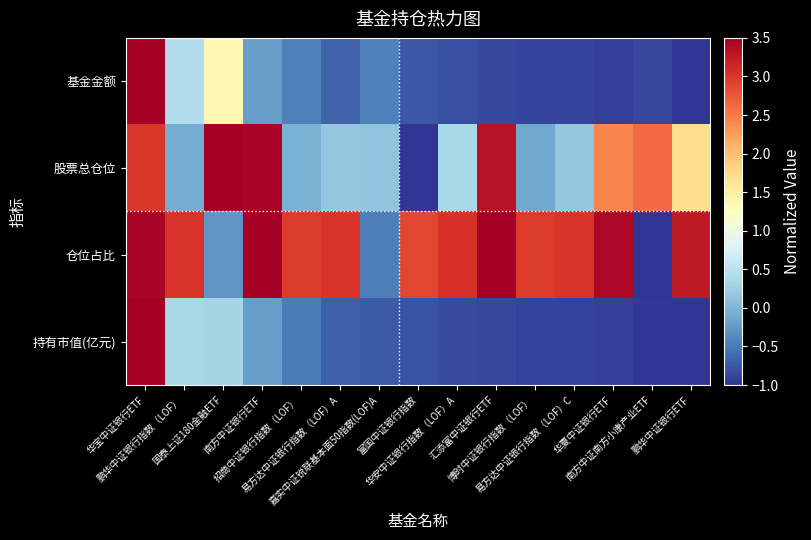

What is the greatest value displayed?

3.5